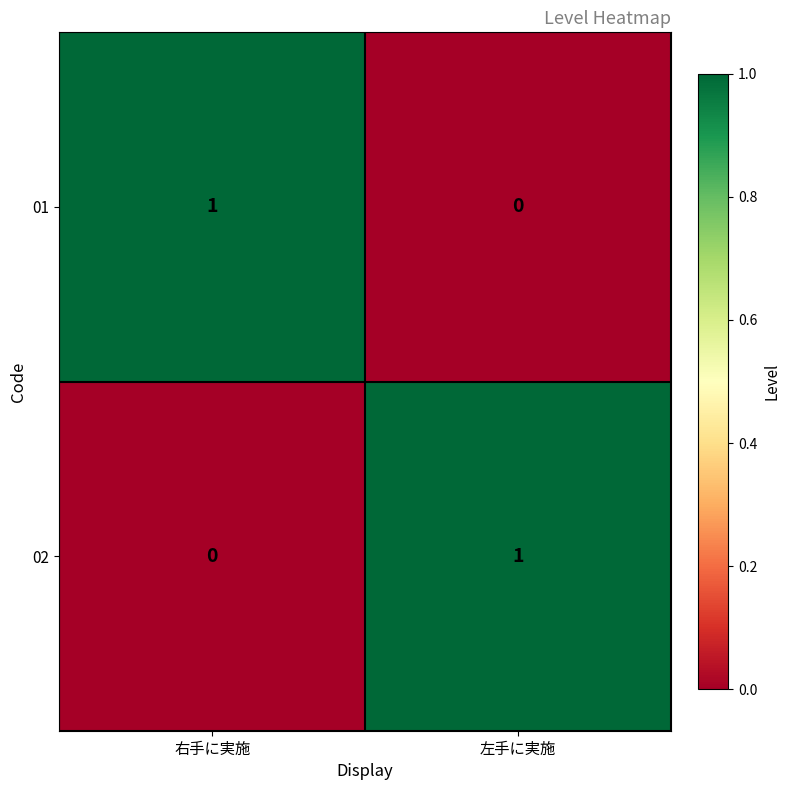

Is the value of 01 at 左手に実施 greater than the value of 02 at 左手に実施?

No